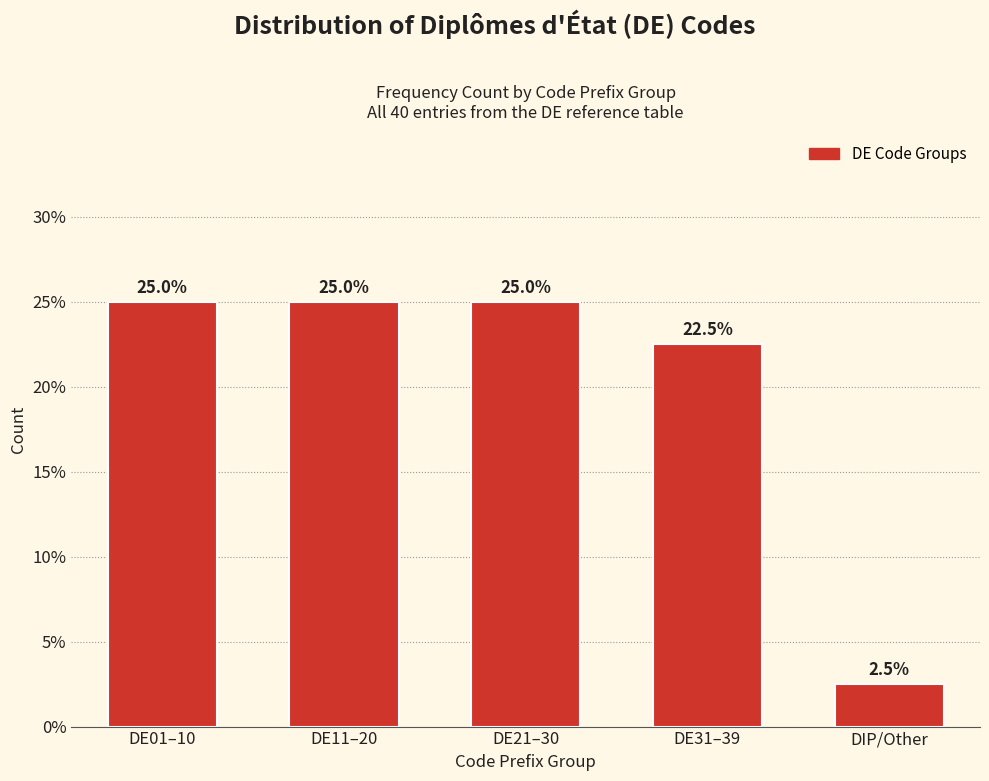

Reading left to right, extract all data points from this chart.

25.0	25.0	25.0	22.5	2.5